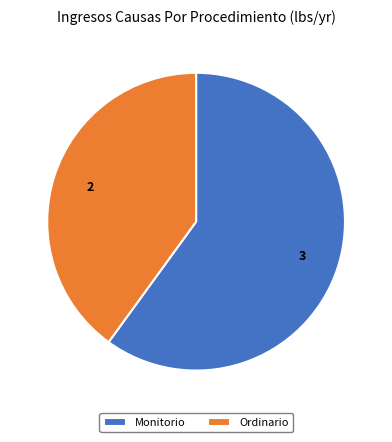

How many segments does this pie chart have?

2